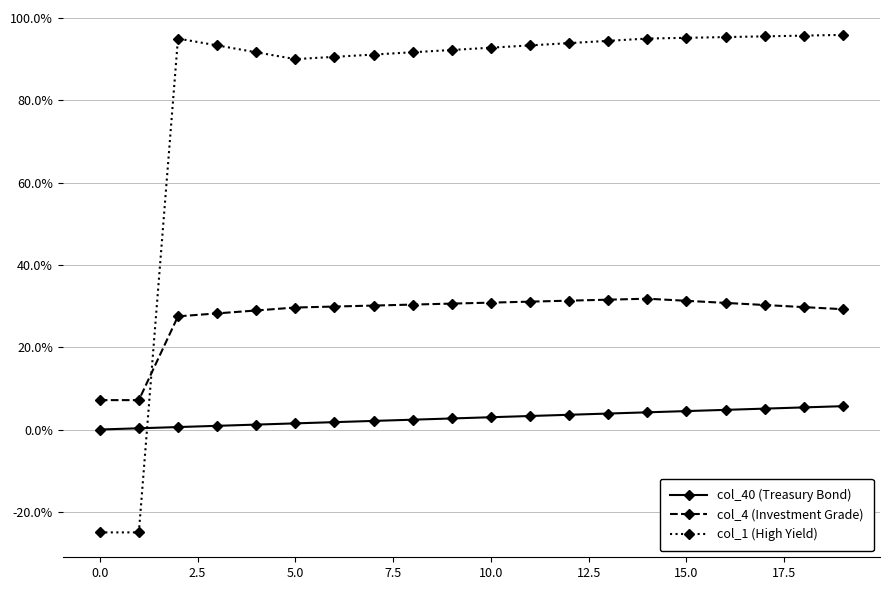

Does the chart have visible grid lines?

Yes